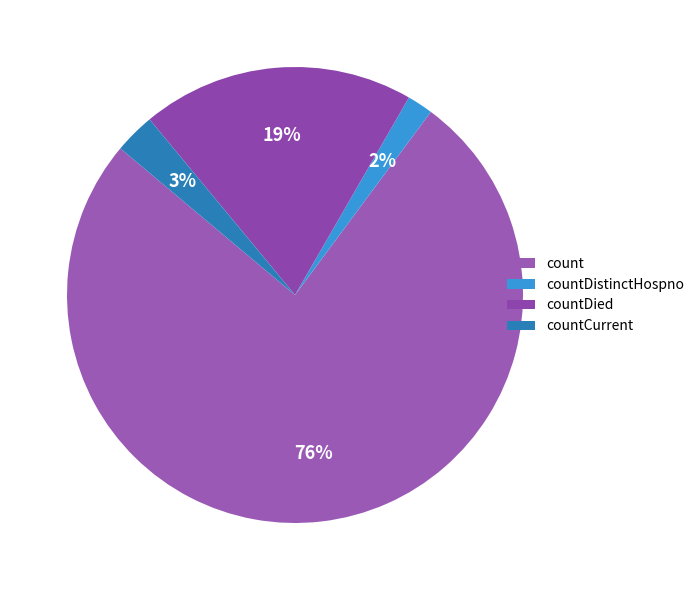

How many slices are in this pie chart?

4